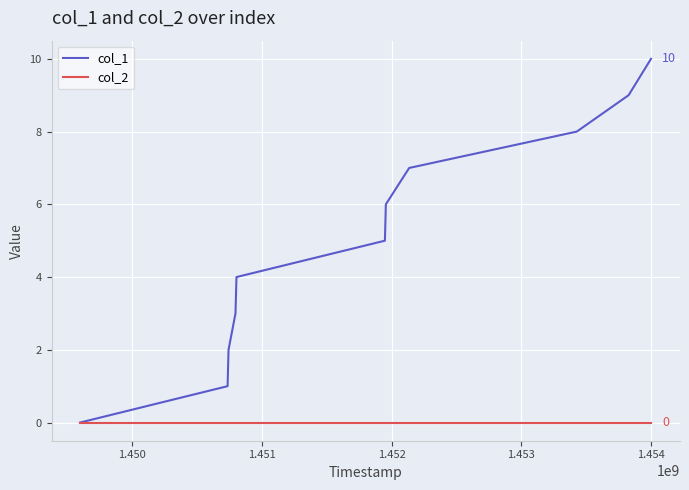

What is the greatest value displayed?

10